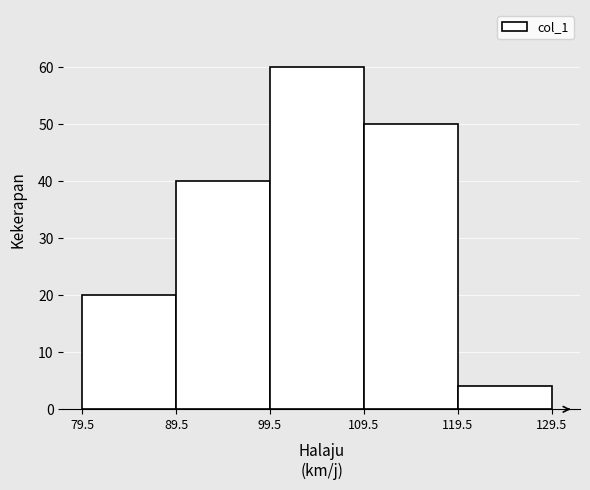

Reading left to right, list every bar in this chart as the range it spans on the x-axis followed by its height. The values are not printed on the chart, so give them approximately, as read against the axis.

79.5 to 89.5: 20
89.5 to 99.5: 40
99.5 to 109.5: 60
109.5 to 119.5: 50
119.5 to 129.5: 4